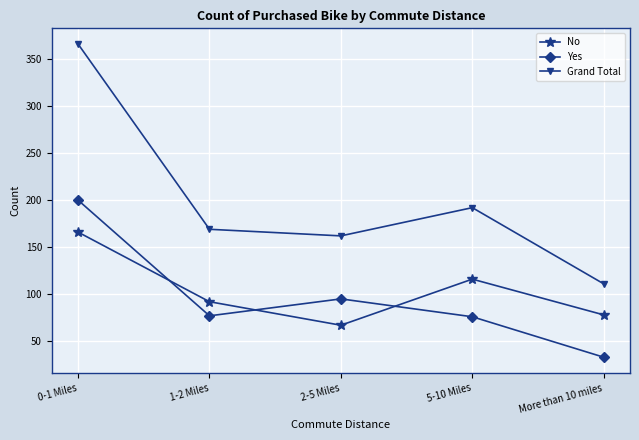

List the series in order of their peak value, highest first.

Grand Total, Yes, No